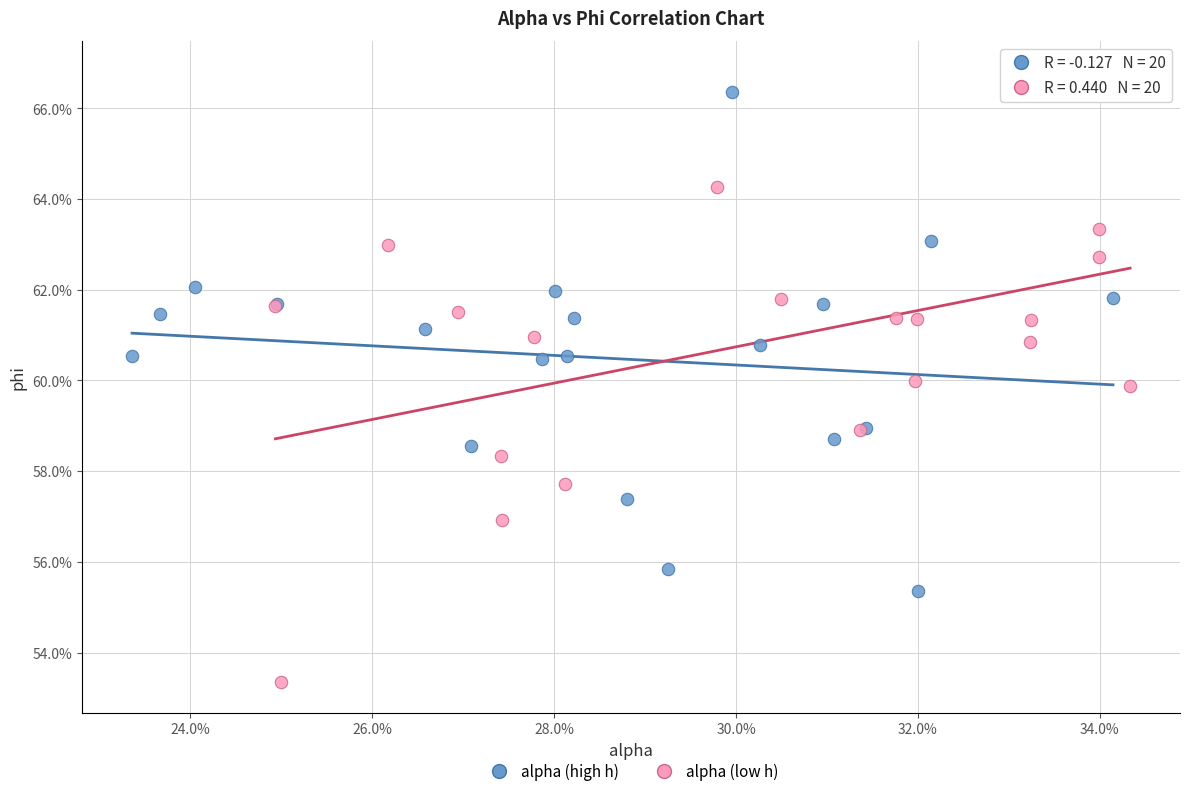

Which series has the widest spread of Y values?

alpha (low h)